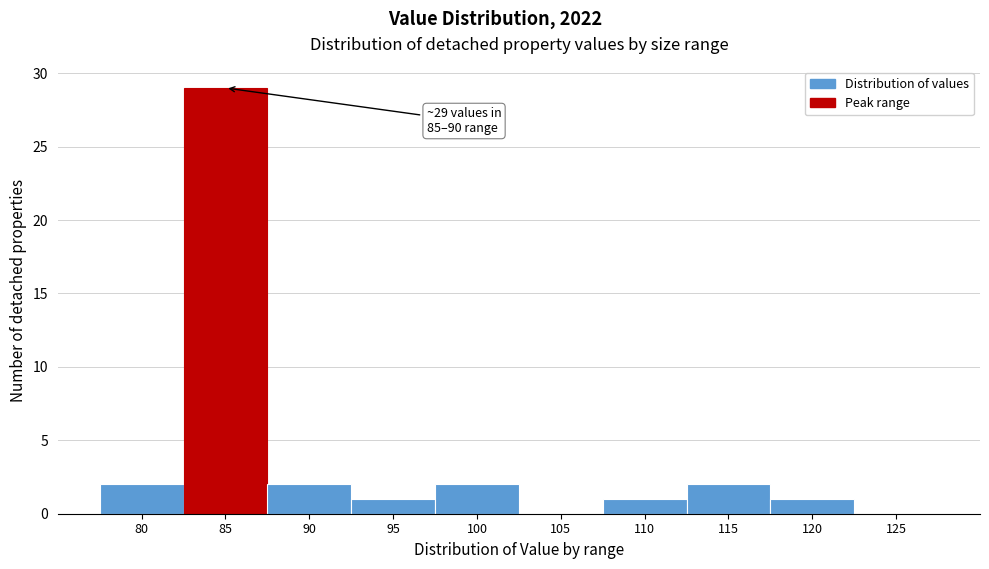

Reading left to right, list all the values displayed in this chart.

80=2	85=29	90=2	95=1	100=2	105=0	110=1	115=2	120=1	125=0